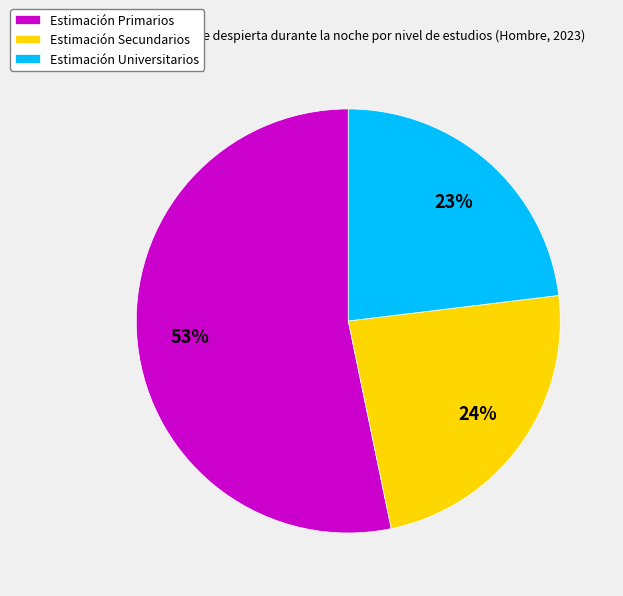

Which category has the smallest portion of the pie?

Estimación Universitarios